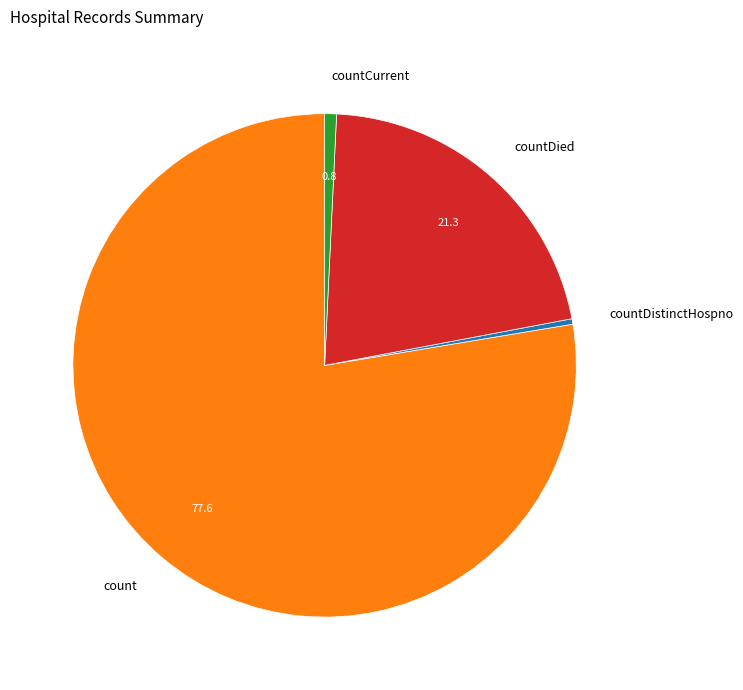

Count the number of slices in the pie.

4